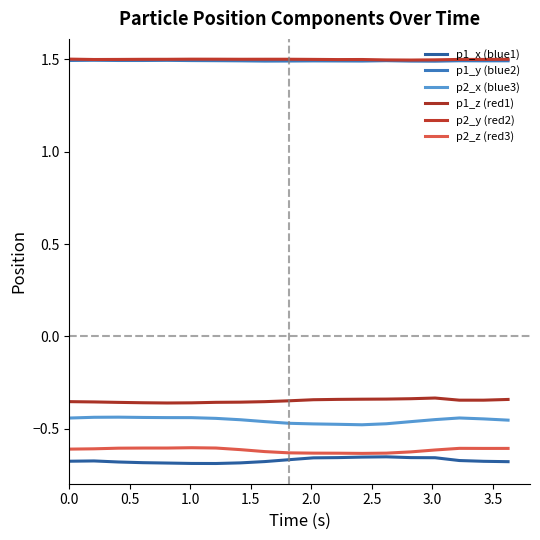

What is the minimum value for p1_y (blue2)?

1.5